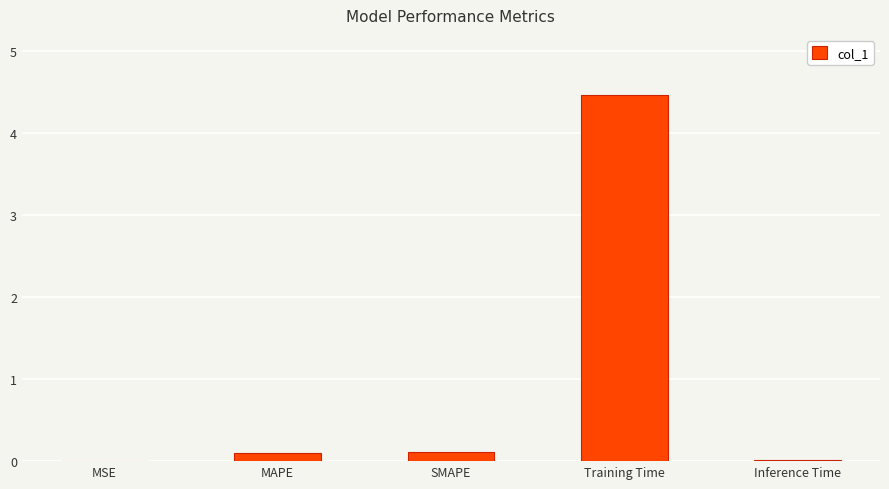

Are the bars horizontal?

No